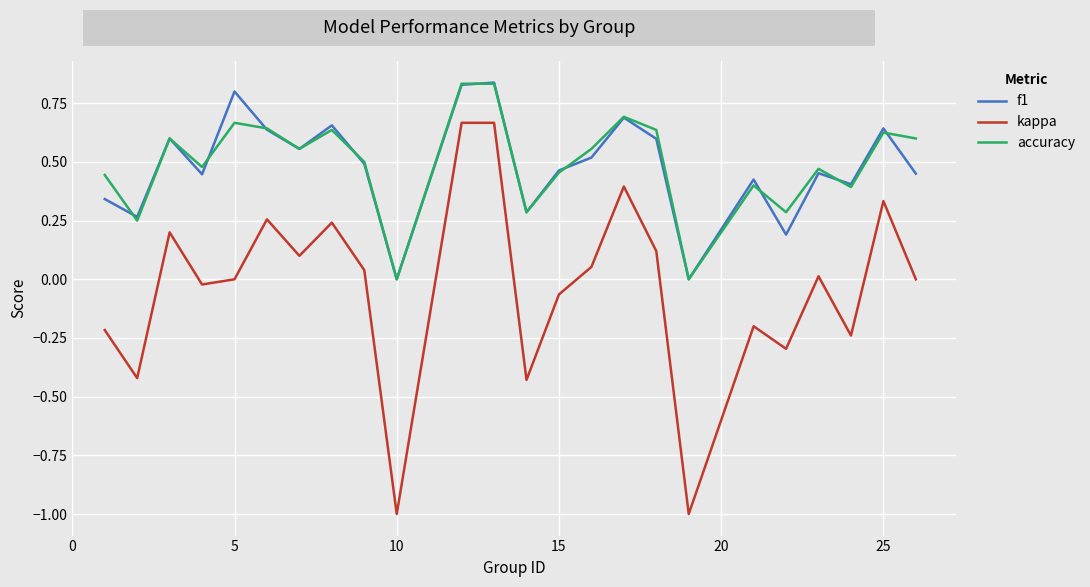

True or false: accuracy and kappa intersect in this chart.

False